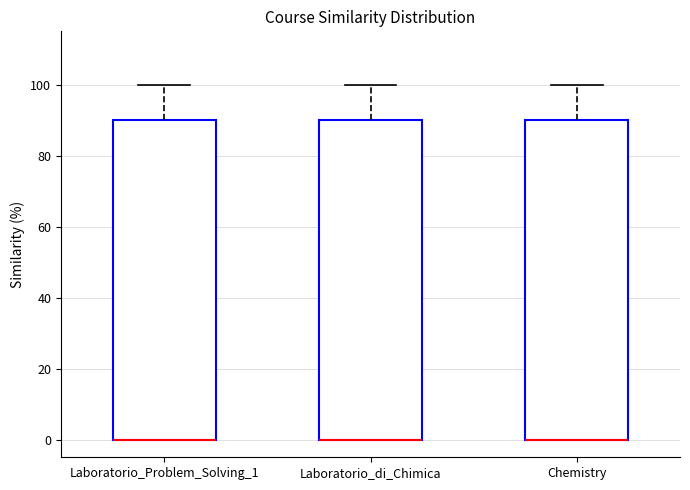

Reading left to right, read every box against the y-axis: the position of its median line, the range the box covers, and the ends of its whiskers. The values are not printed on the chart, so give them approximately, as read against the axis.

Laboratorio_Problem_Solving_1: median 0 (drawn on the box's lower edge), box 0 to 90, whiskers 0 to 100
Laboratorio_di_Chimica: median 0 (drawn on the box's lower edge), box 0 to 90, whiskers 0 to 100
Chemistry: median 0 (drawn on the box's lower edge), box 0 to 90, whiskers 0 to 100